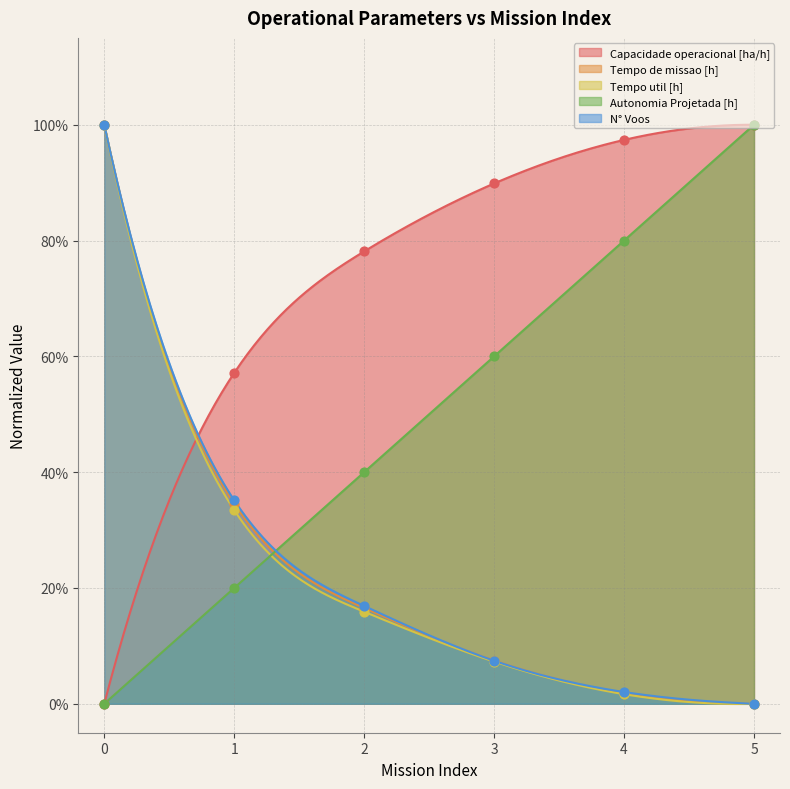

What are all the series names shown in the legend?

Capacidade operacional [ha/h], Tempo de missao [h], Tempo util [h], Autonomia Projetada [h], N° Voos